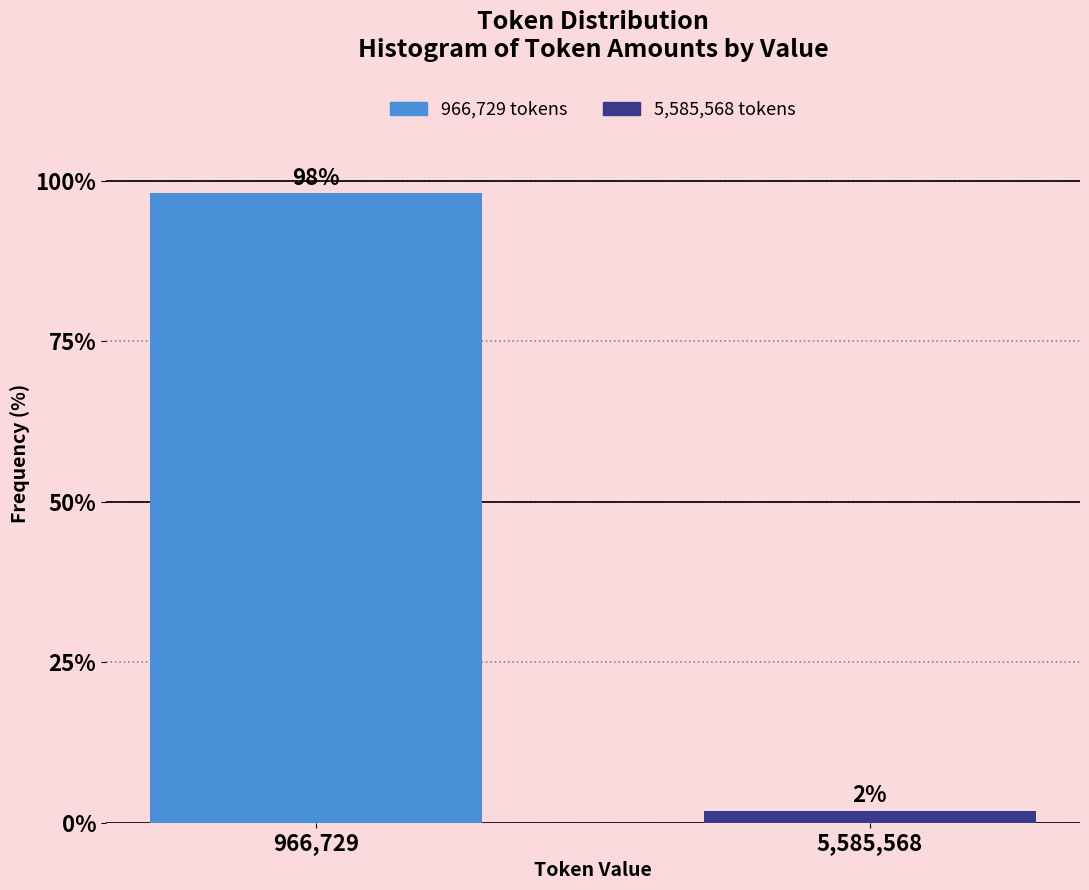

The value at 966,729 is 98.1. True or false?

True